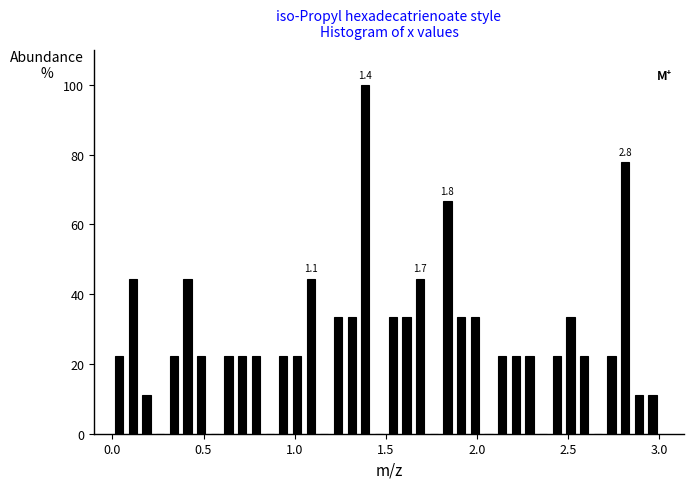

Around what value on the x-axis is the tallest bar? Give the approximate position of its centre, as read against the axis.

1.40